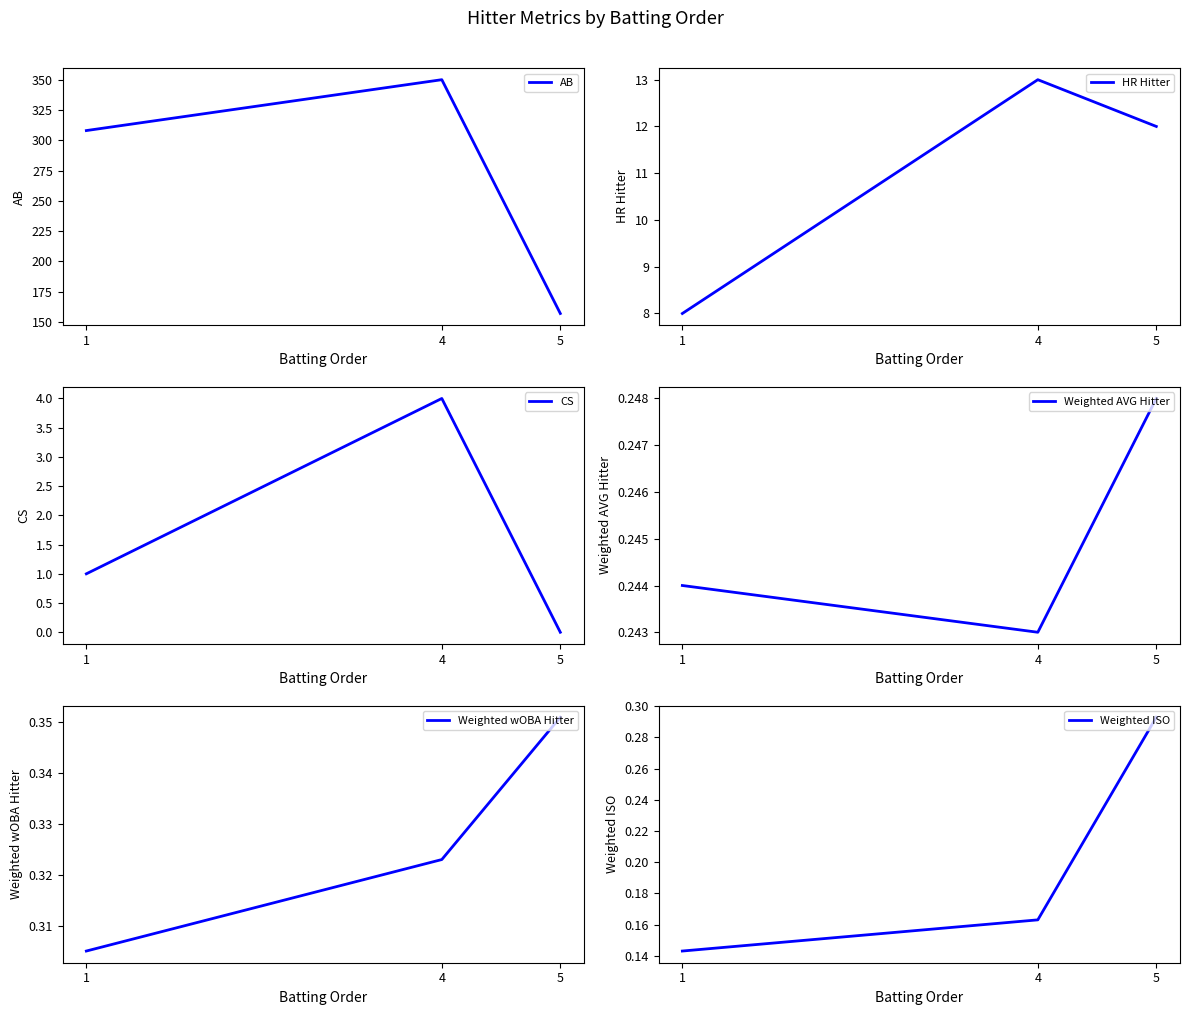

What are all the series names shown in the legend?

AB, HR Hitter, CS, Weighted AVG Hitter, Weighted wOBA Hitter, Weighted ISO